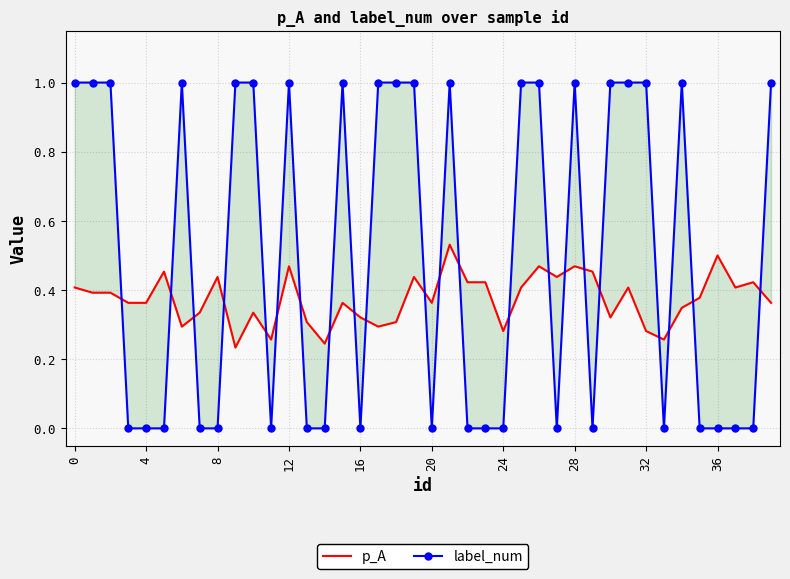

How many lines are shown in the chart?

2